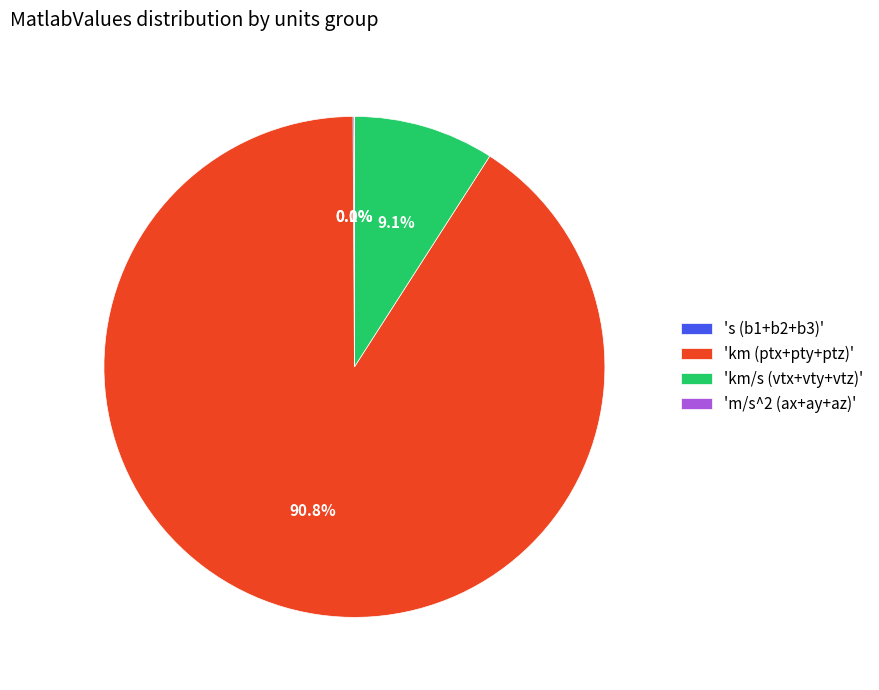

What percentage is NOT represented by 'km/s (vtx+vty+vtz)'?

90.9%